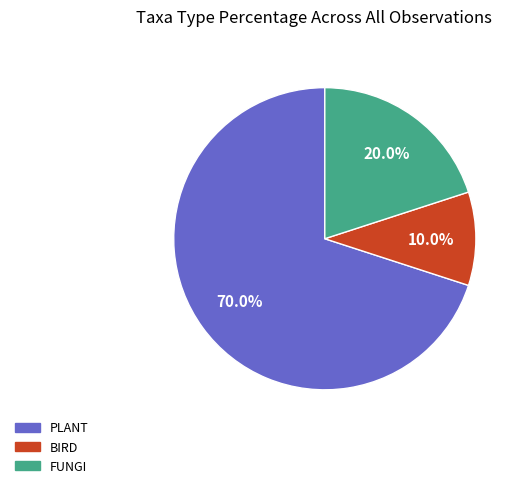

How many slices are in this pie chart?

3